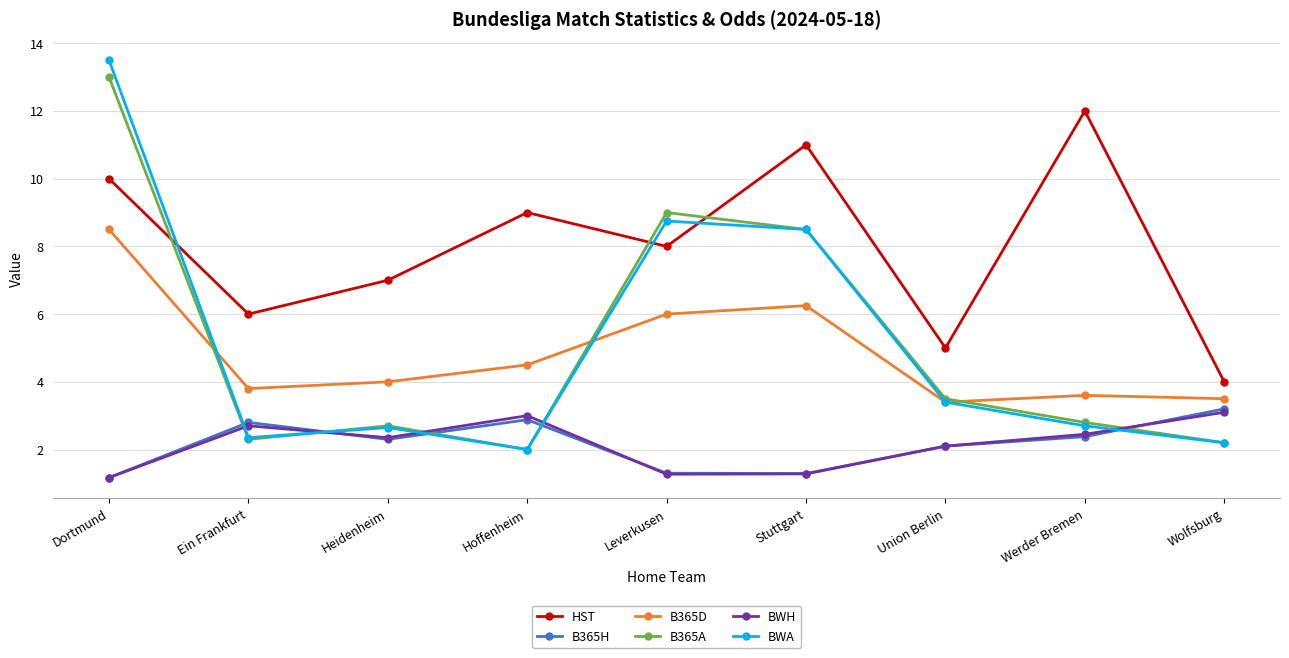

The value of BWA at Werder Bremen is 2.7. True or false?

True